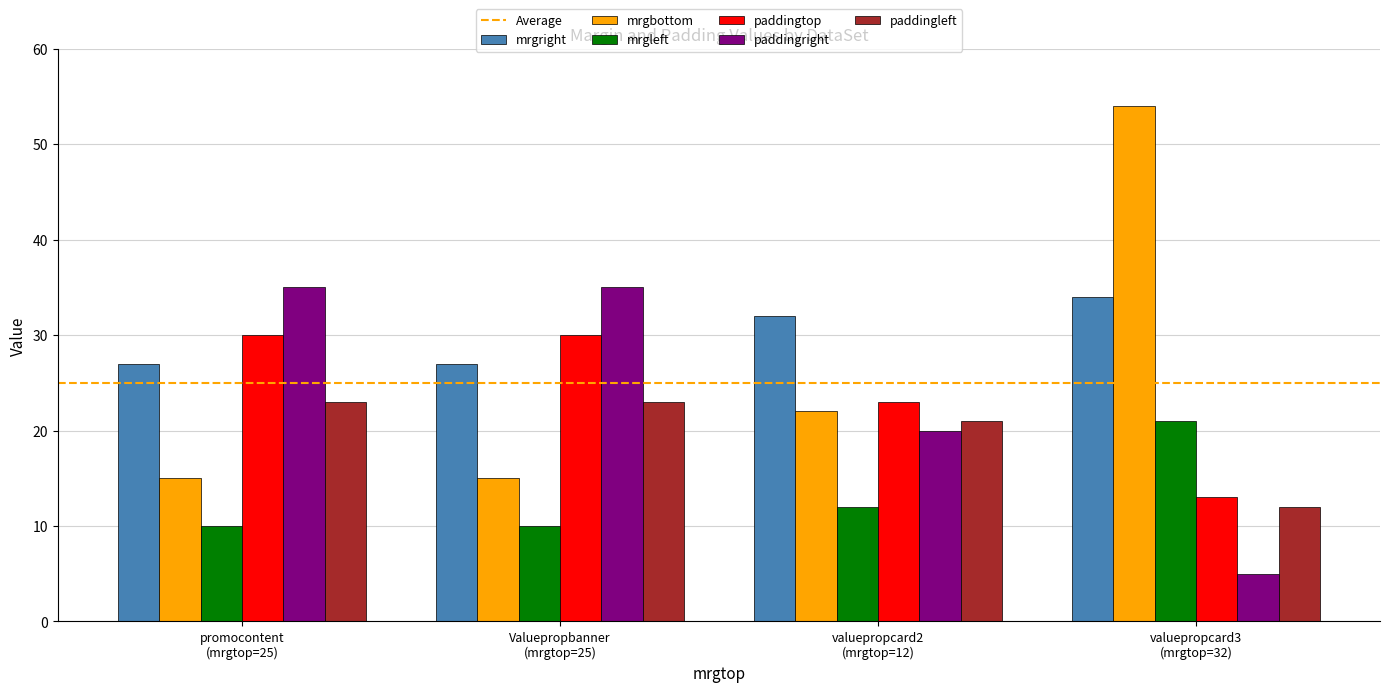

How many bars are there in each group?

6